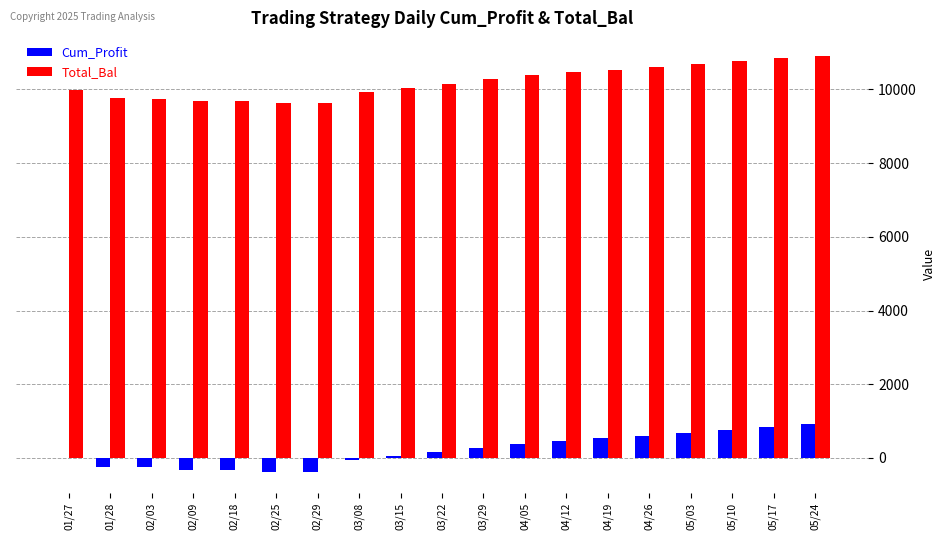

How many series are shown in this chart?

2